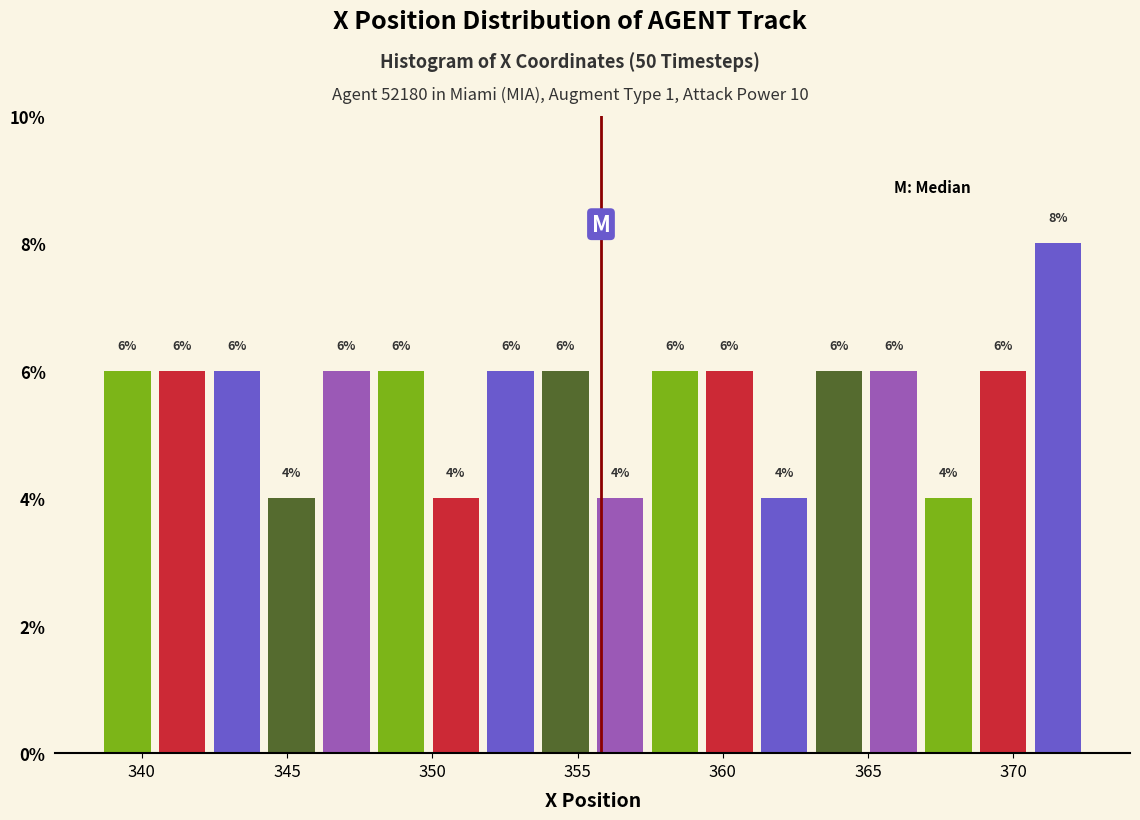

Read against the x-axis, roughly where is the centre of the tallest bar?

371.5